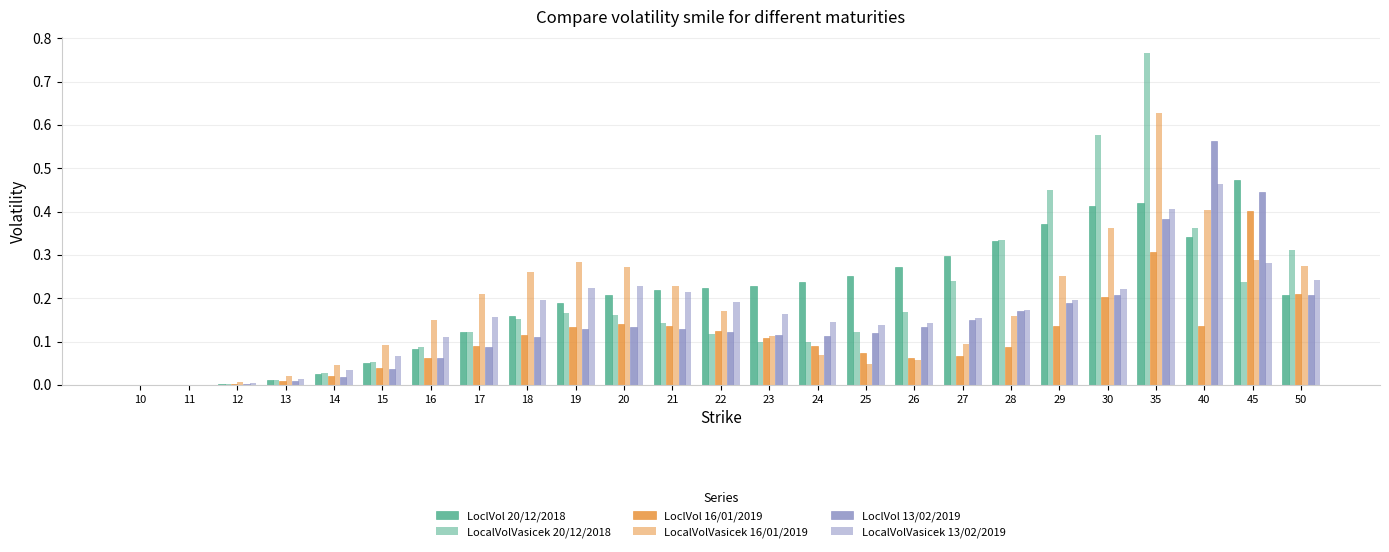

How many data points does each series have?

25